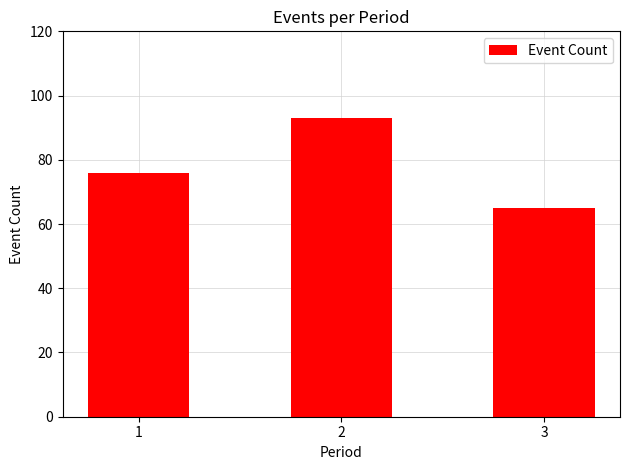

Which label corresponds to the largest value in the chart?

2